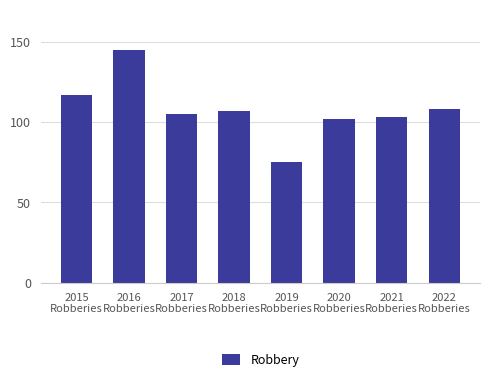

What is the label of the 6th bar from the left?

2020
Robberies